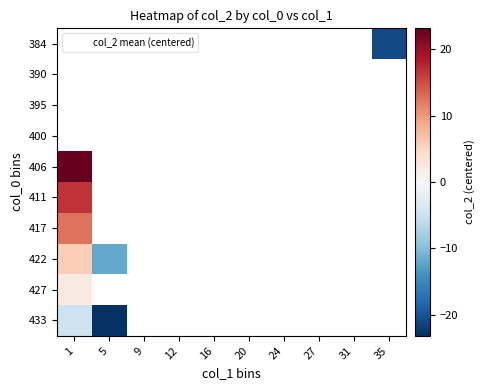

At which label does 433 reach its peak?

1